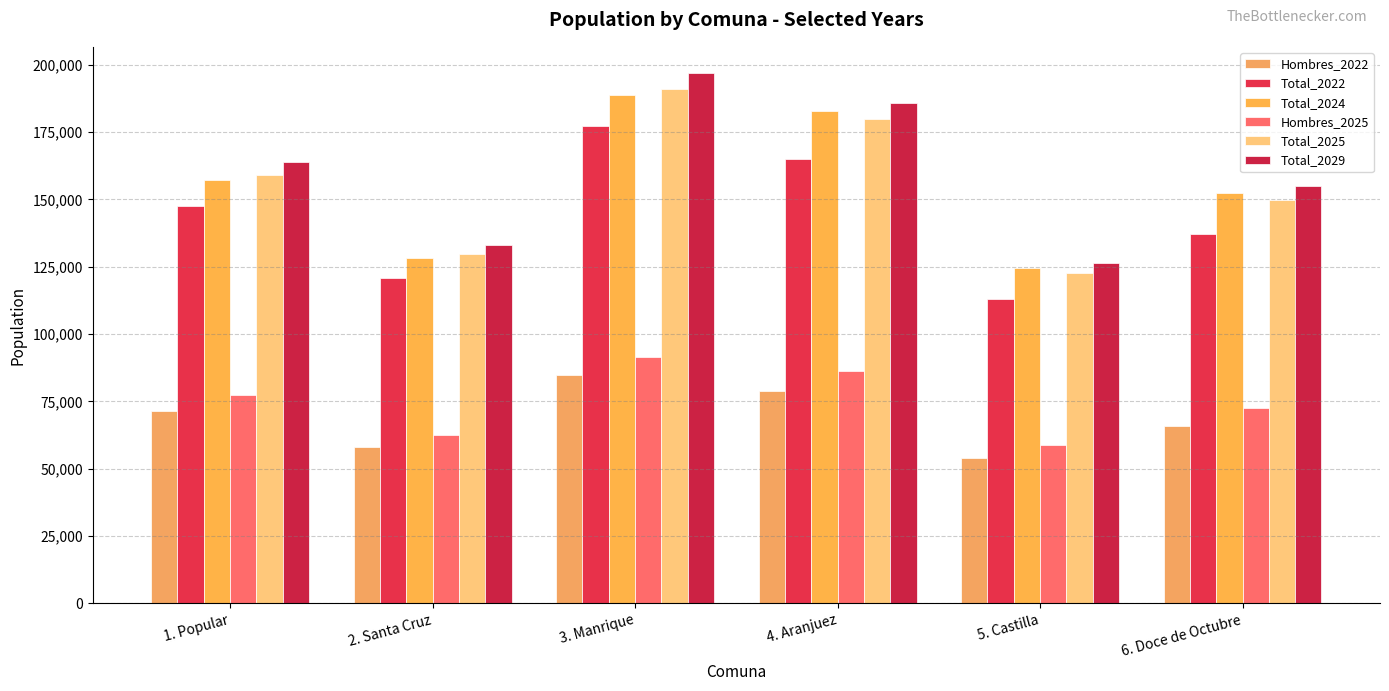

What is the total value across all series at 6. Doce de Octubre?

732392